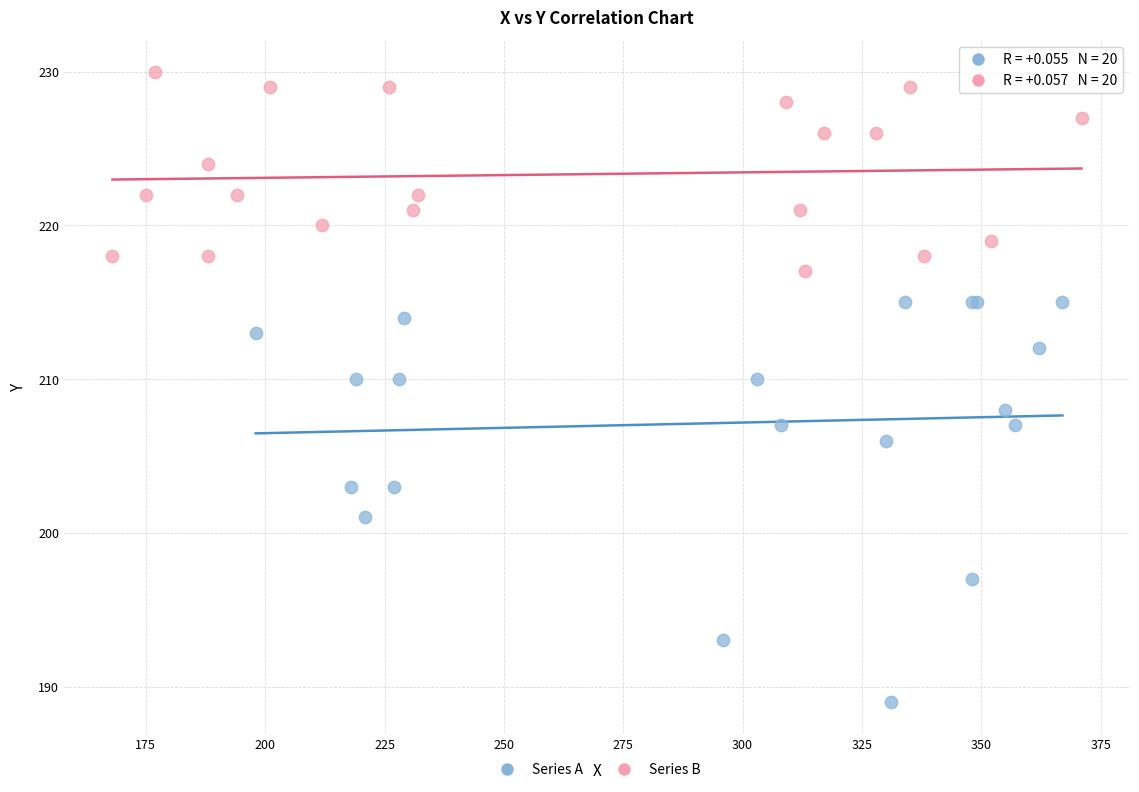

What are all the series names shown in the legend?

Series A, Series B